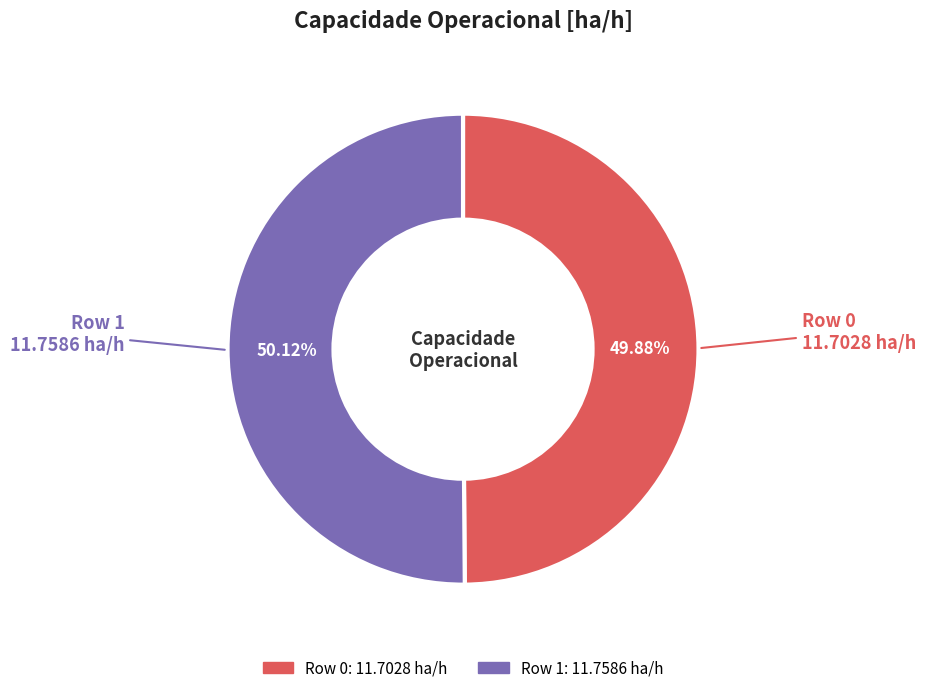

To the nearest percent, what is the average slice percentage?

50%